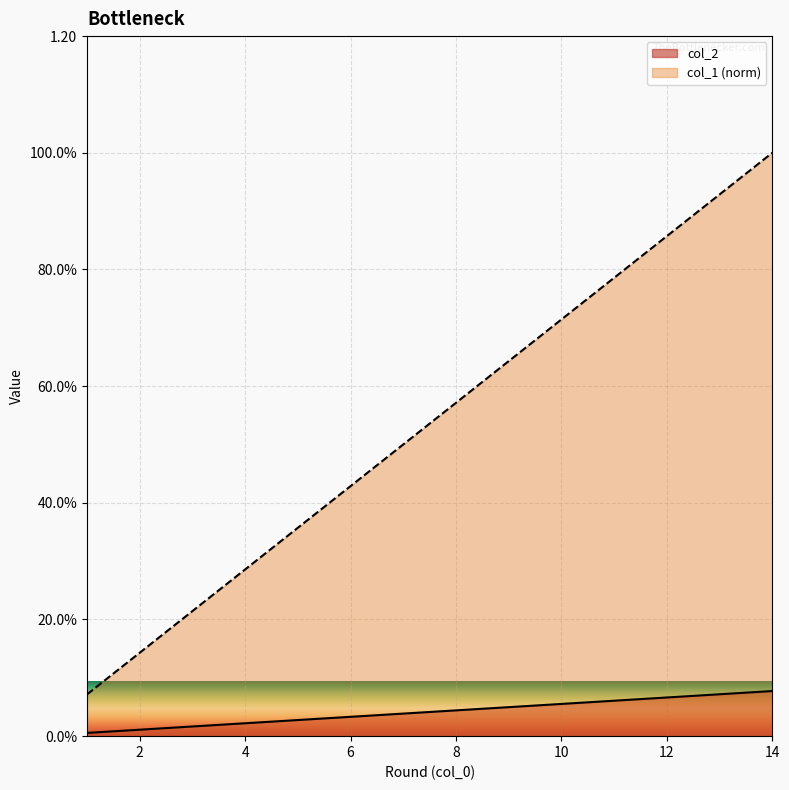

What is the total value across all series at 1?

0.1